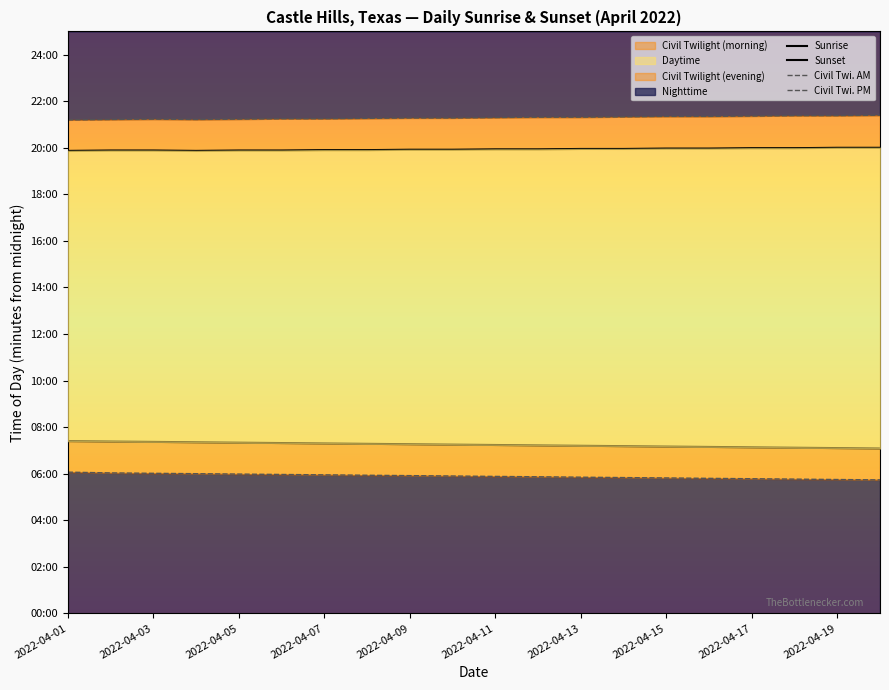

Which category has the lowest value in the Sunrise series?

19